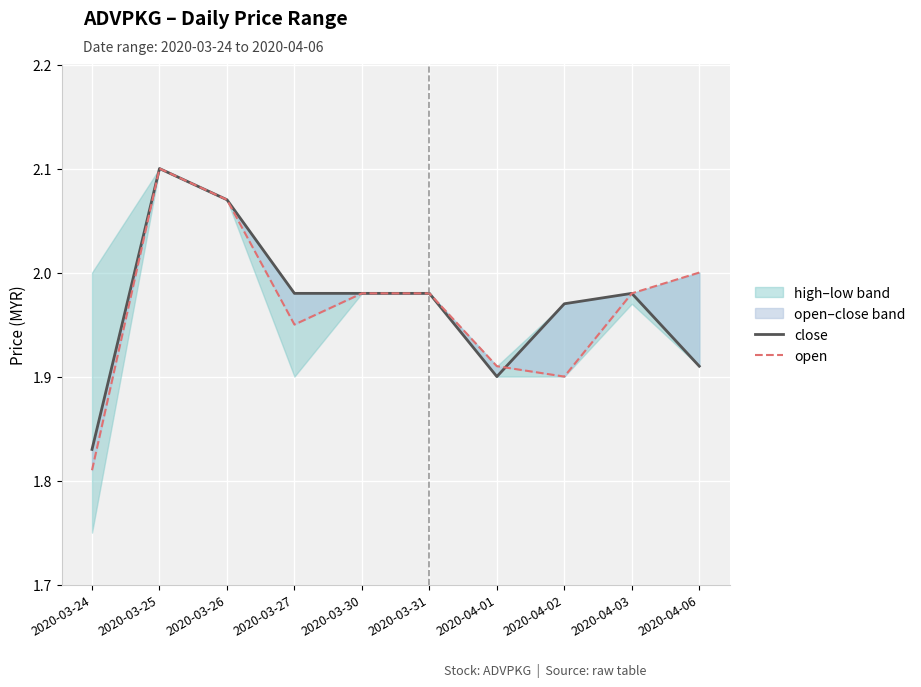

Between which two adjacent categories do open and close first intersect?

2020-04-01 and 2020-04-02